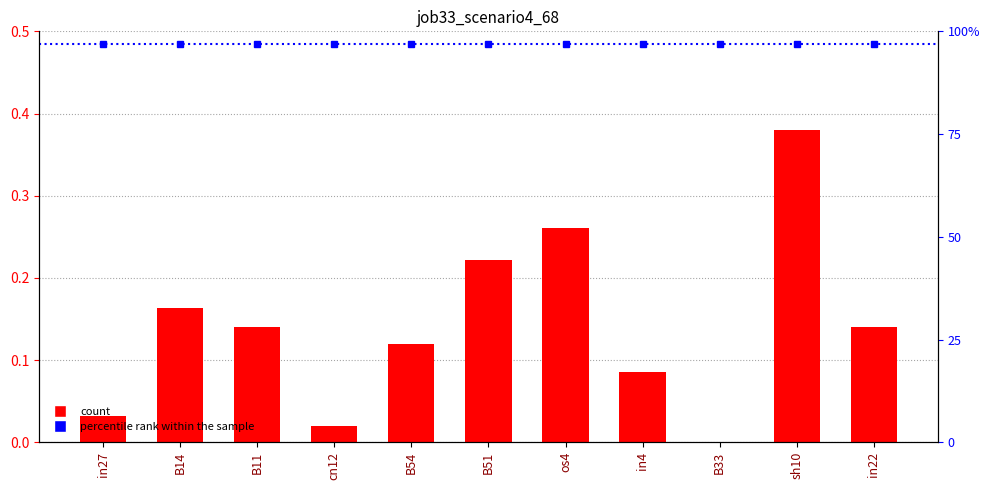

Is the value of job33_scenario4_68 at B54 greater than the value of percentile rank within the sample at B14?

No